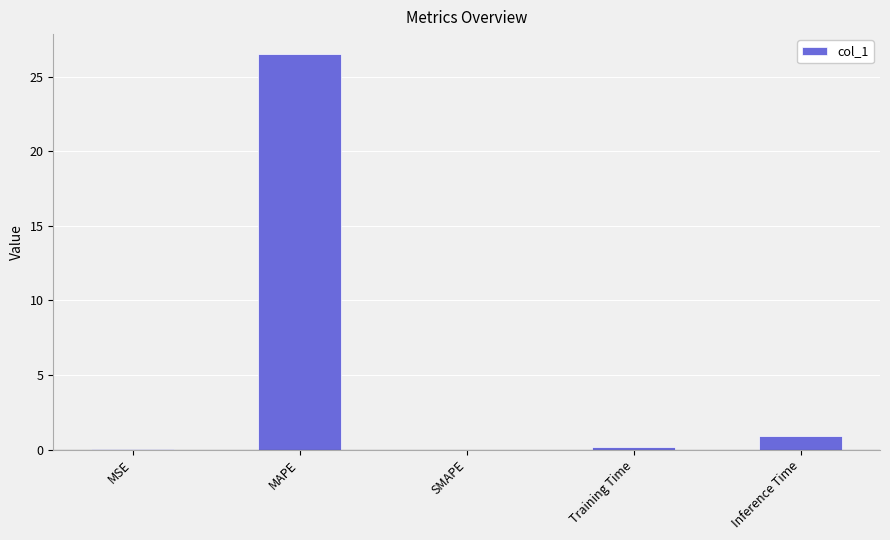

Which has a higher value, MAPE or MSE?

MAPE